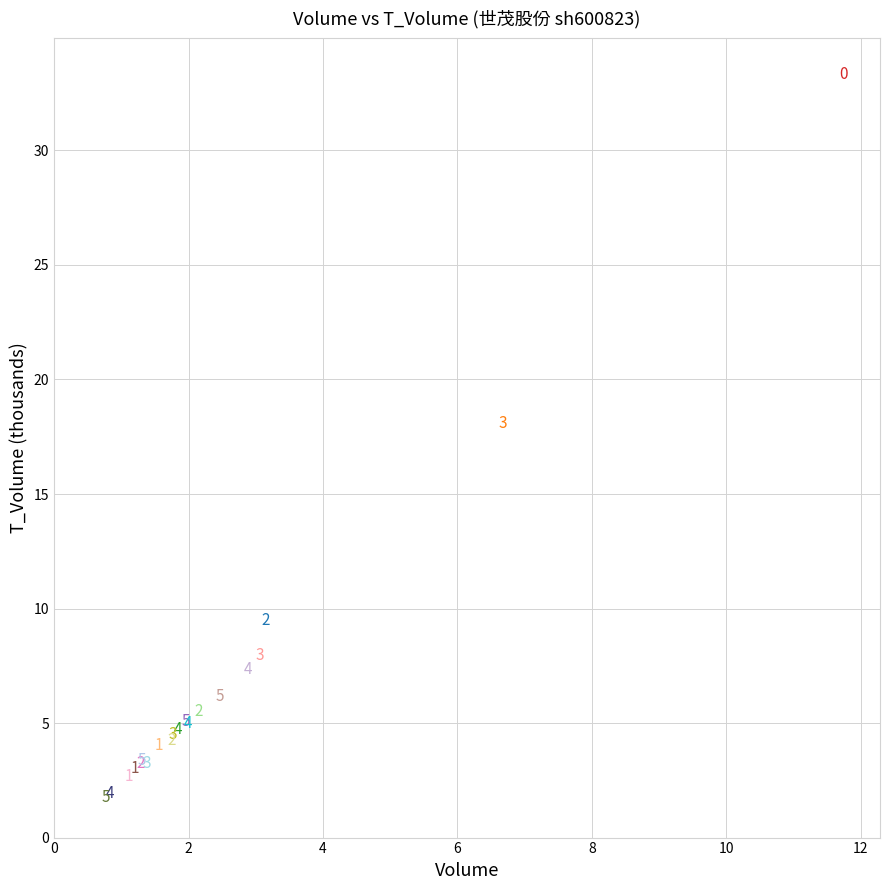

What Y value in the scatter plot is closest to 17?

18.1